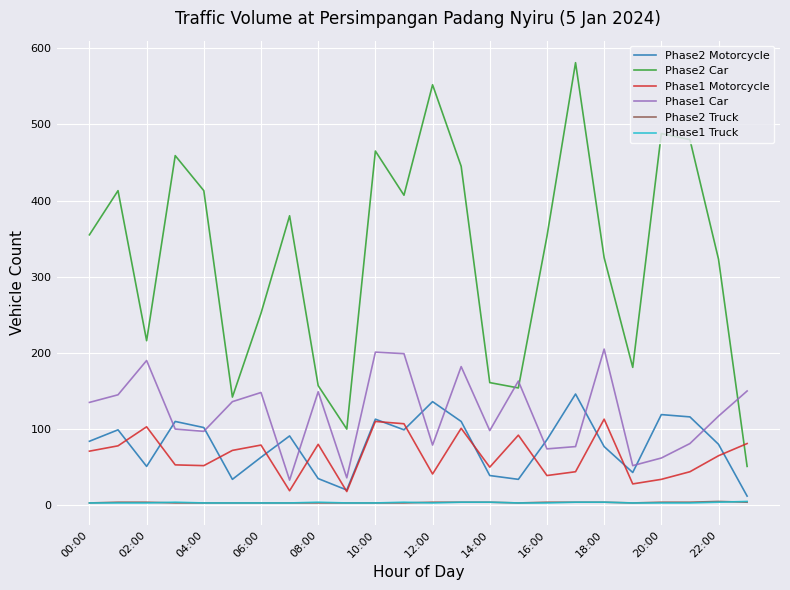

What is the maximum value shown in the chart?

581